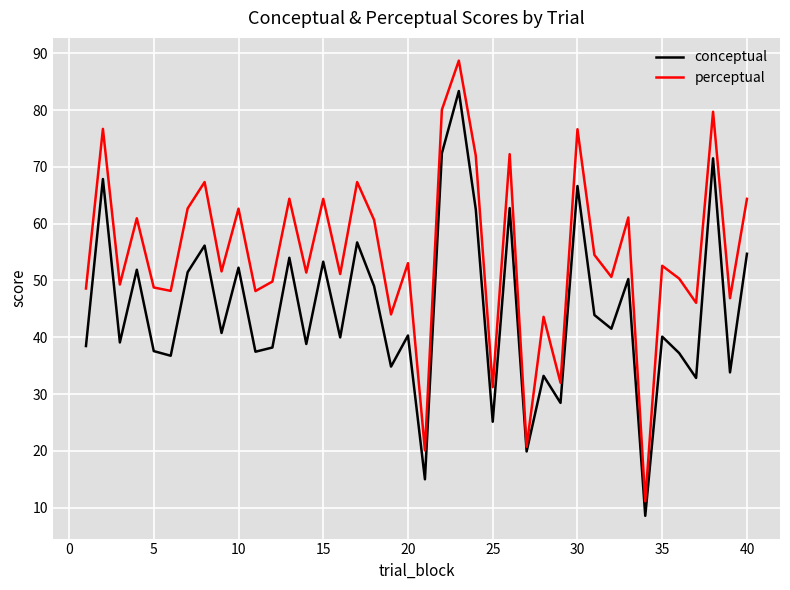

Rank the series by their average value, from lowest to highest.

conceptual, perceptual